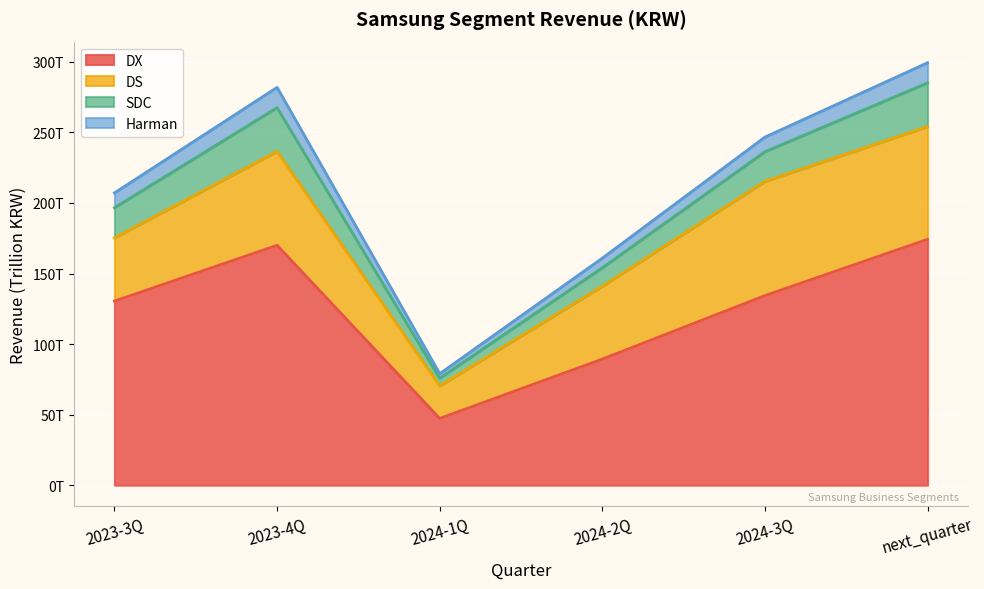

Where is the first local maximum for Harman?

2023-4Q